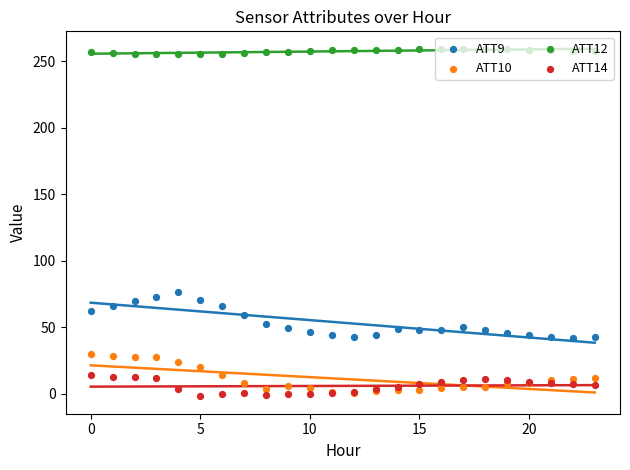

What is the total value across all series at 15?

317.5